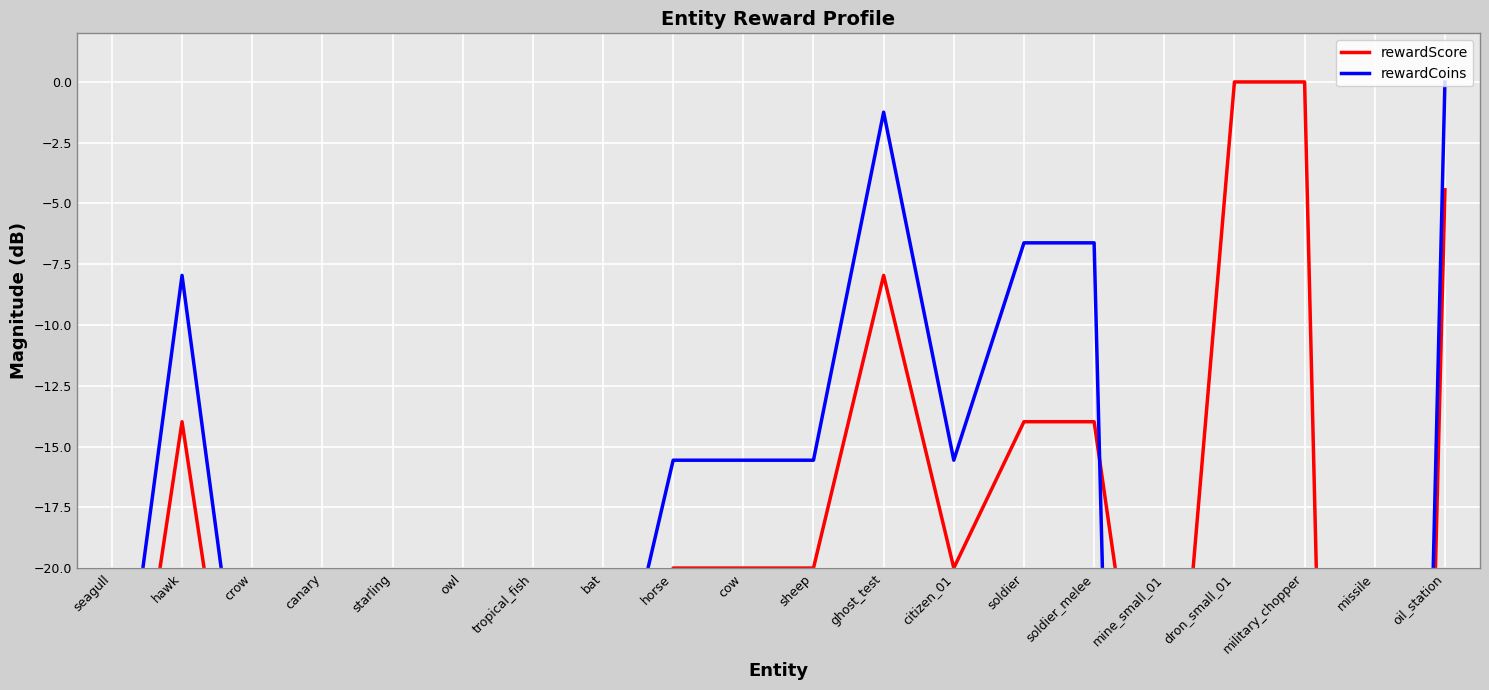

Rank the series at mine_small_01 from highest to lowest value.

rewardScore, rewardCoins